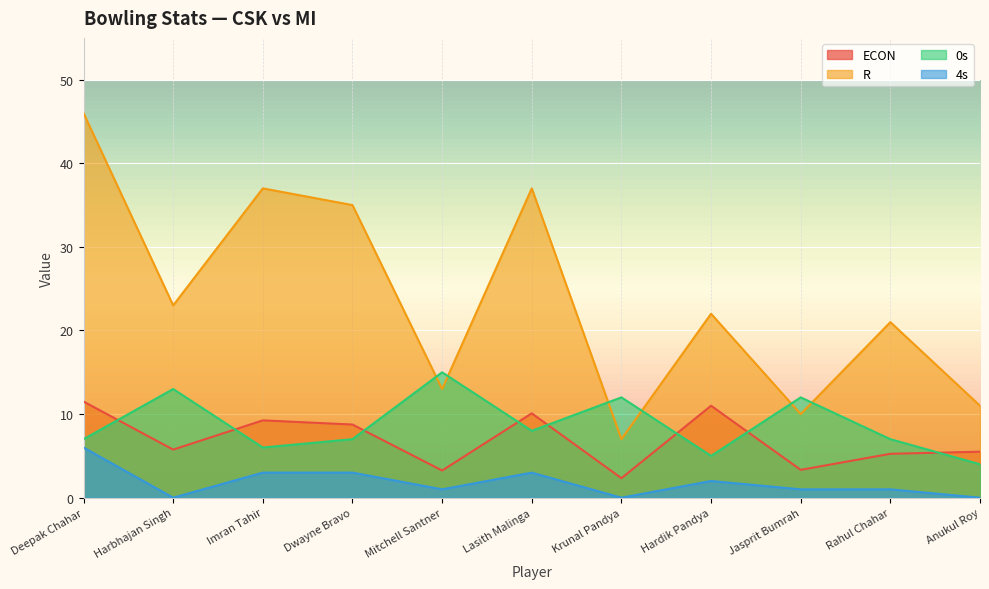

What is the greatest value displayed?

46.0